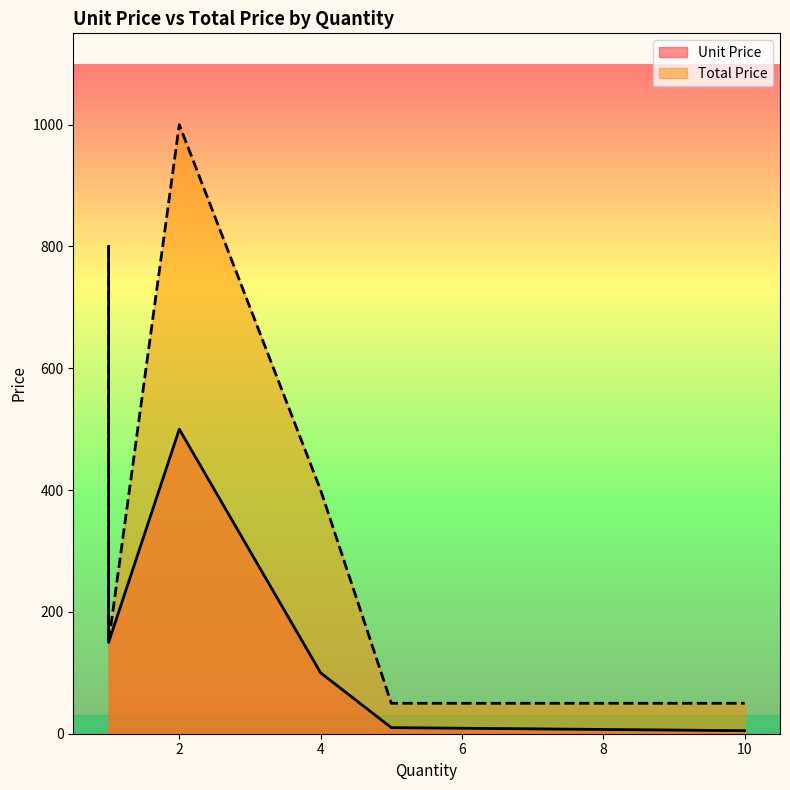

The Total Price series shows 115 at 1. True or false?

False